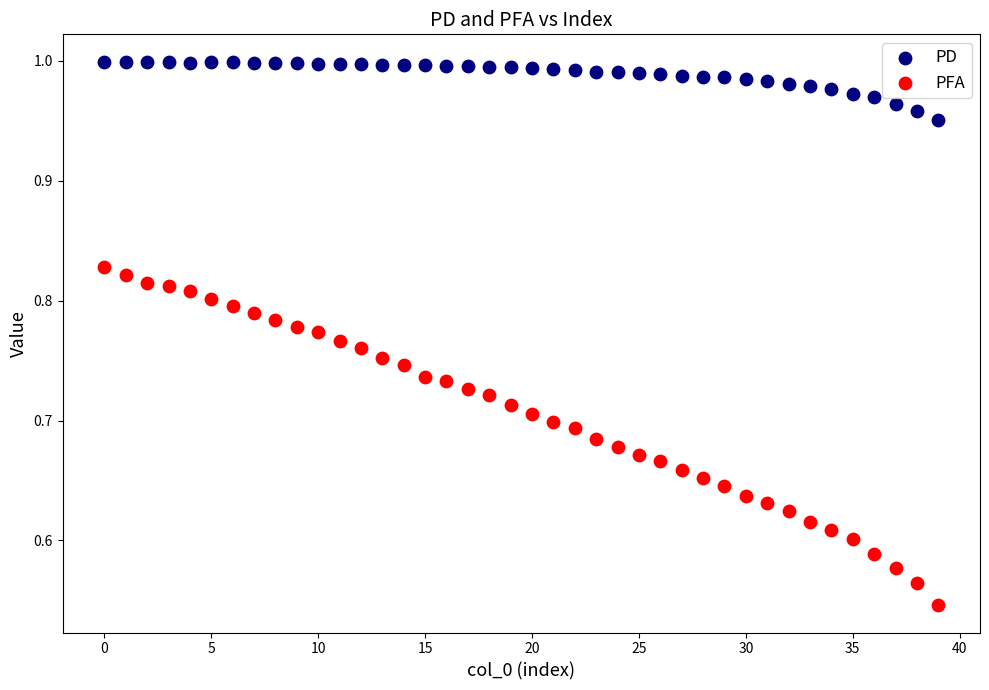

Which series has the largest Y range (max minus min)?

PFA